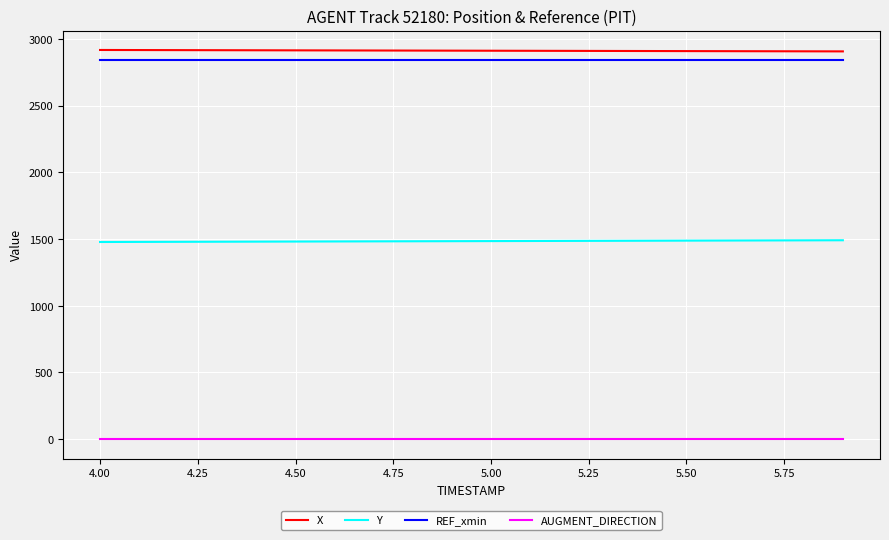

What is the sum of all AUGMENT_DIRECTION values?

20.0